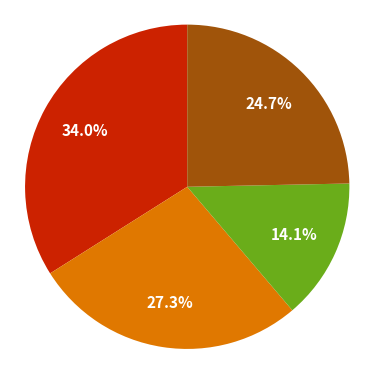

How many slices are in this pie chart?

4